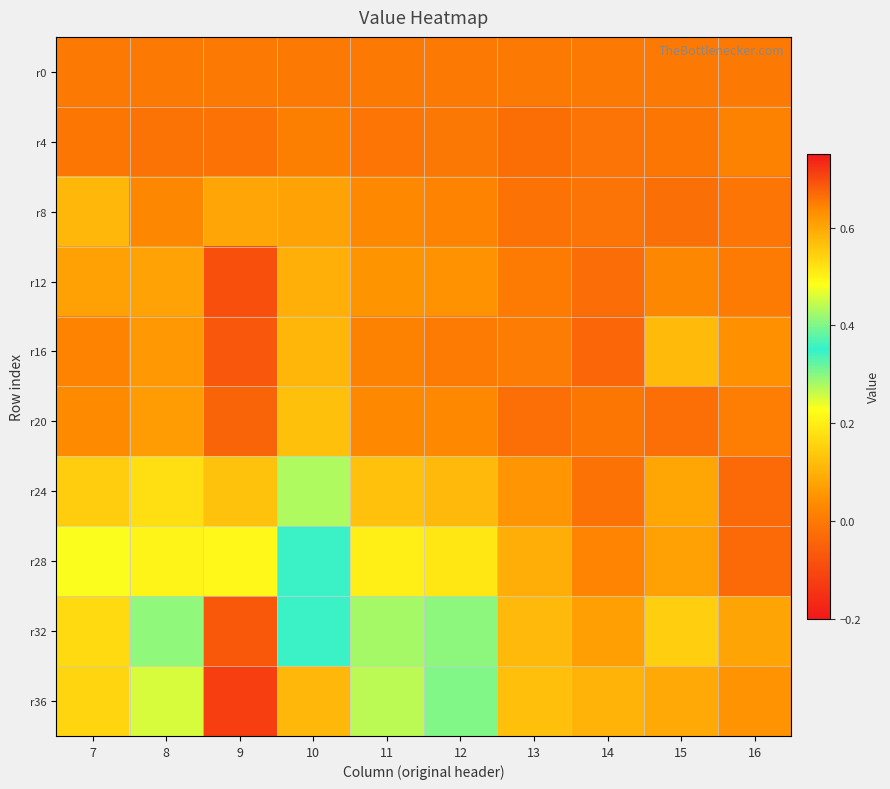

What is the spread (max minus min) of values at 12?

0.3